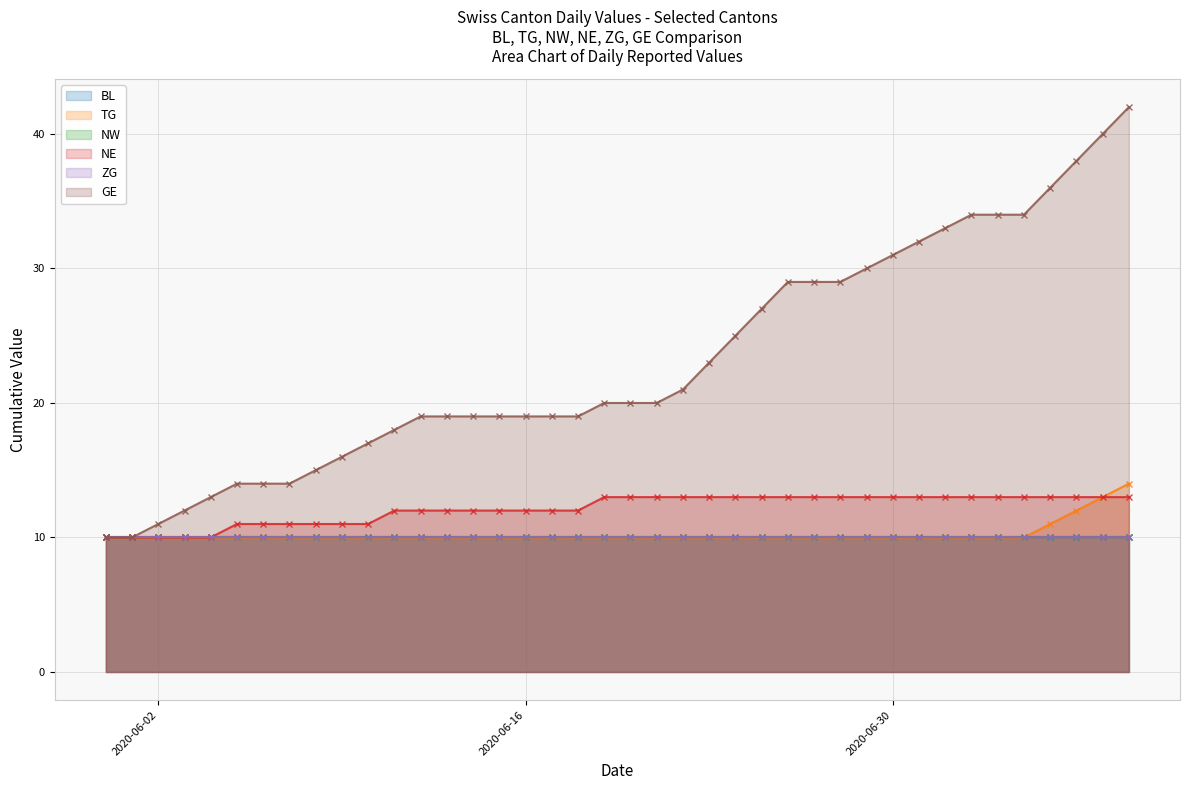

Which category has the lowest value across all series?

2020-06-02